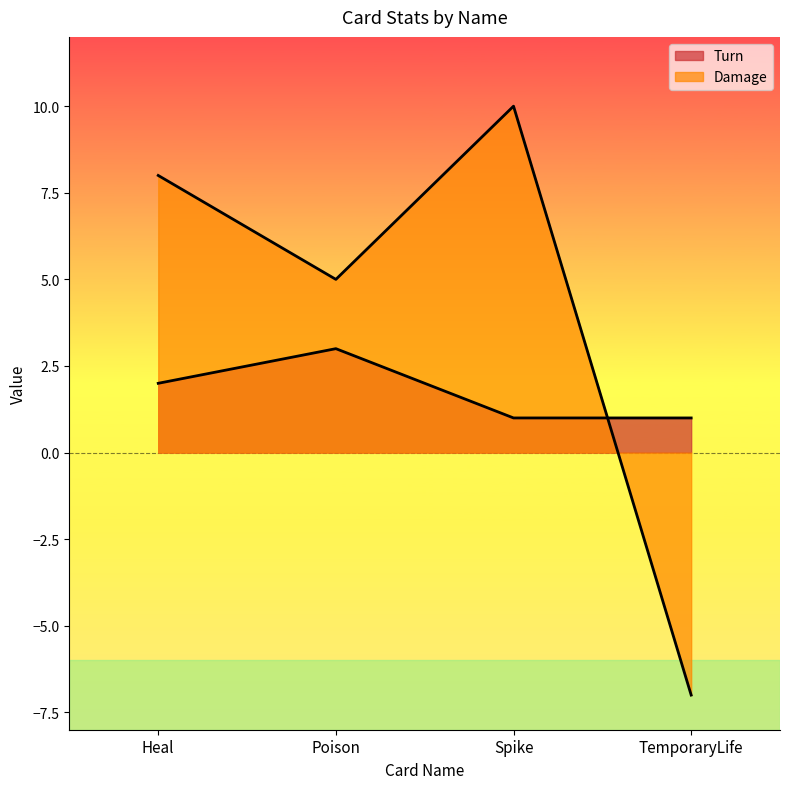

Between TemporaryLife and Heal, which is larger?

Heal